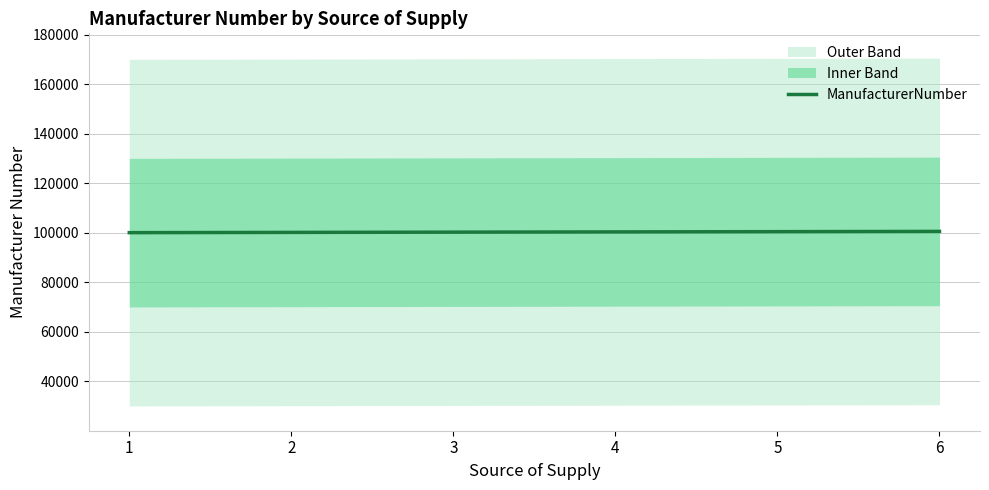

Is this an area chart (filled region under the line)?

No